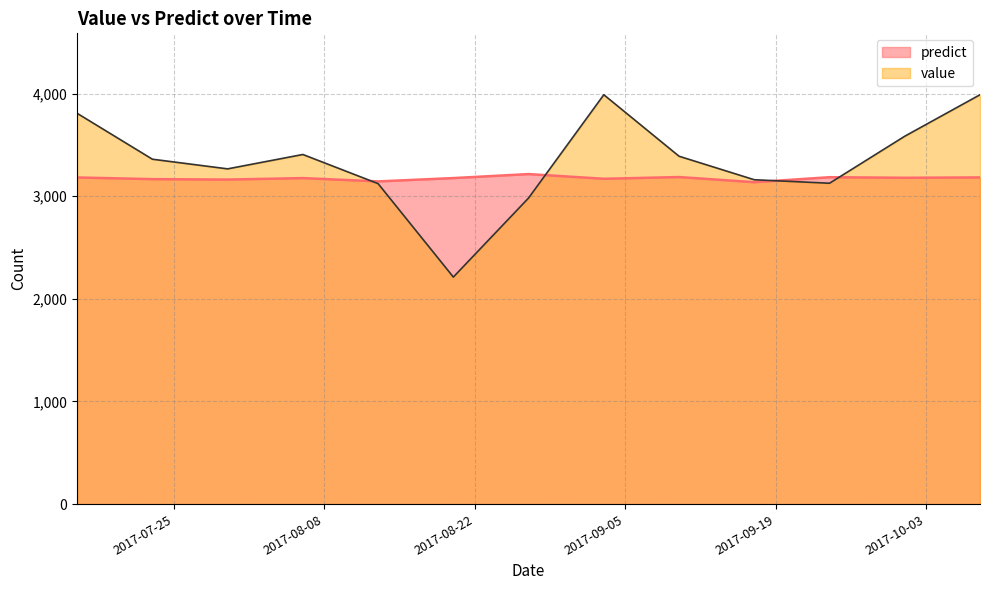

Is it true that value equals 1057.8 at 2017-08-20?

False